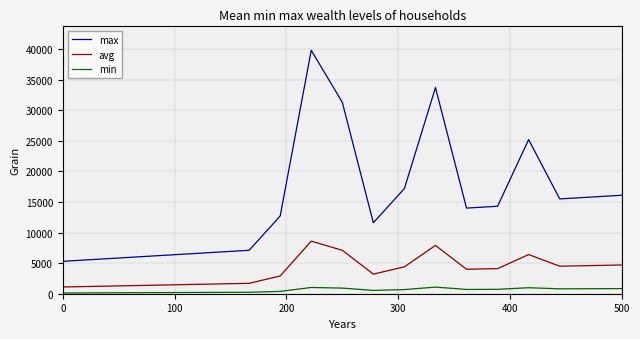

True or false: max and avg intersect in this chart.

False